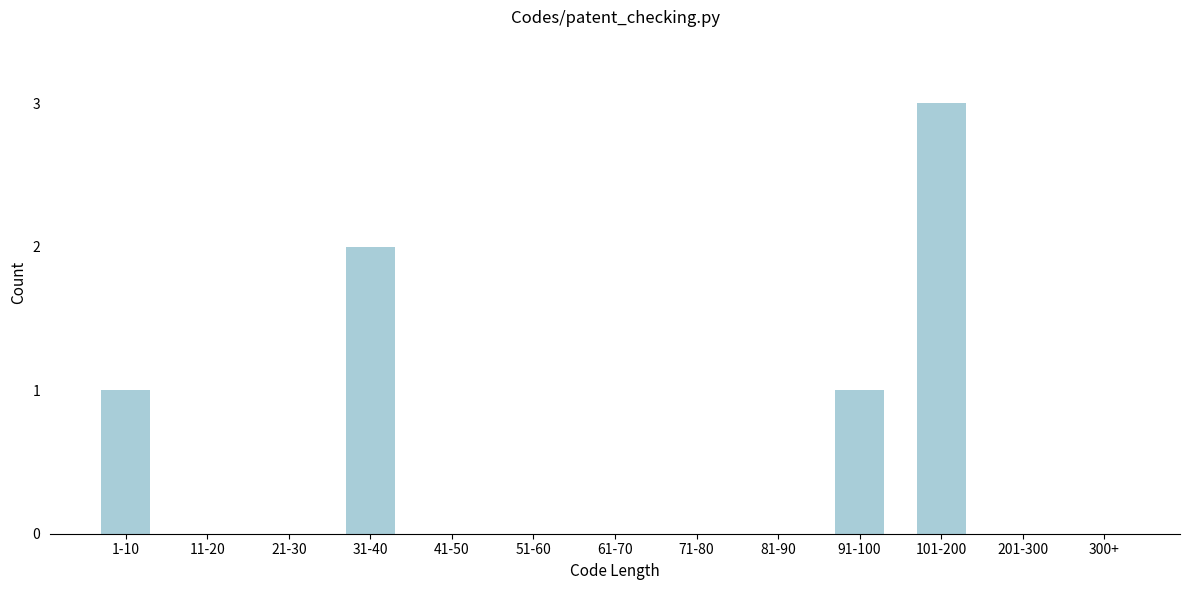

Reading right to left, list all the values displayed in this chart.

300+=0	201-300=0	101-200=3	91-100=1	81-90=0	71-80=0	61-70=0	51-60=0	41-50=0	31-40=2	21-30=0	11-20=0	1-10=1